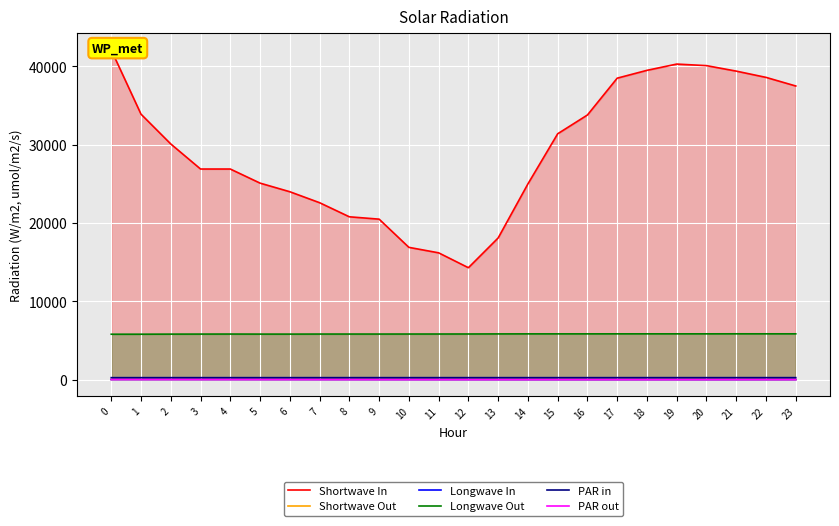

How many data points in PAR out are less than 13?

12